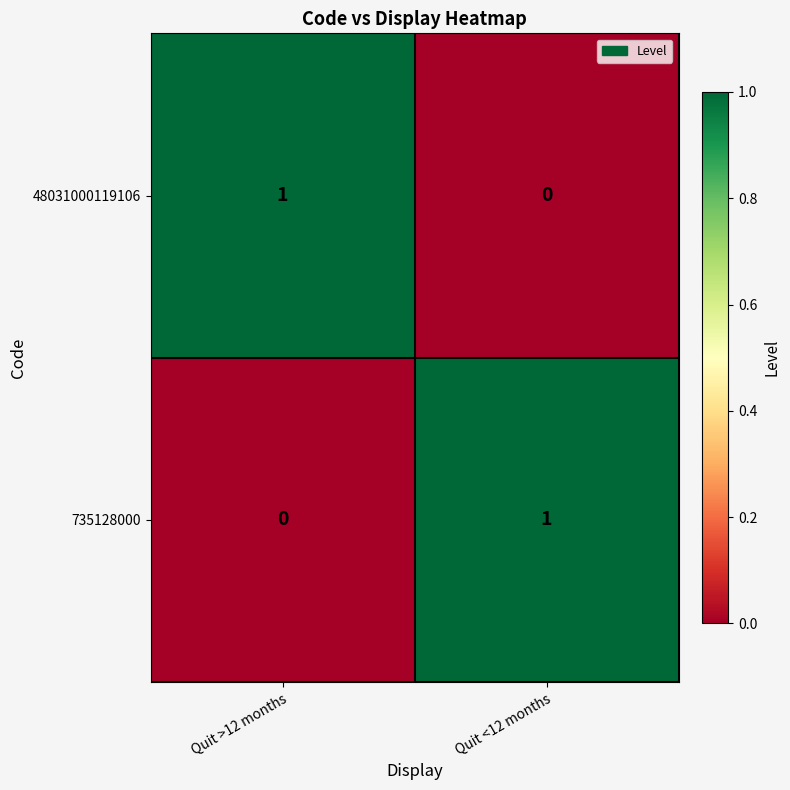

Which category has the highest value in the 48031000119106 series?

Quit >12 months